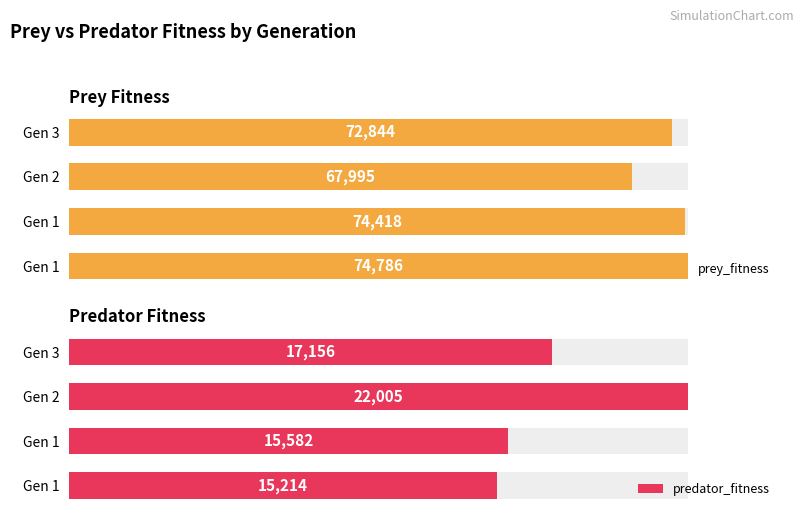

Reading right to left, extract all data points from this chart.

prey_fitness: 3=72844	2=67995	1=74418	0=74786
predator_fitness: 3=17156	2=22005	1=15582	0=15214